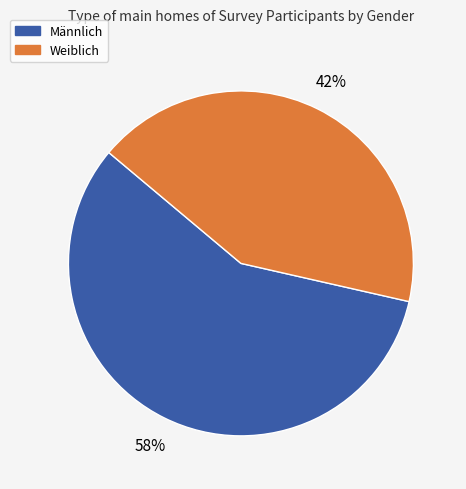

Which has a higher value, Weiblich or Männlich?

Männlich